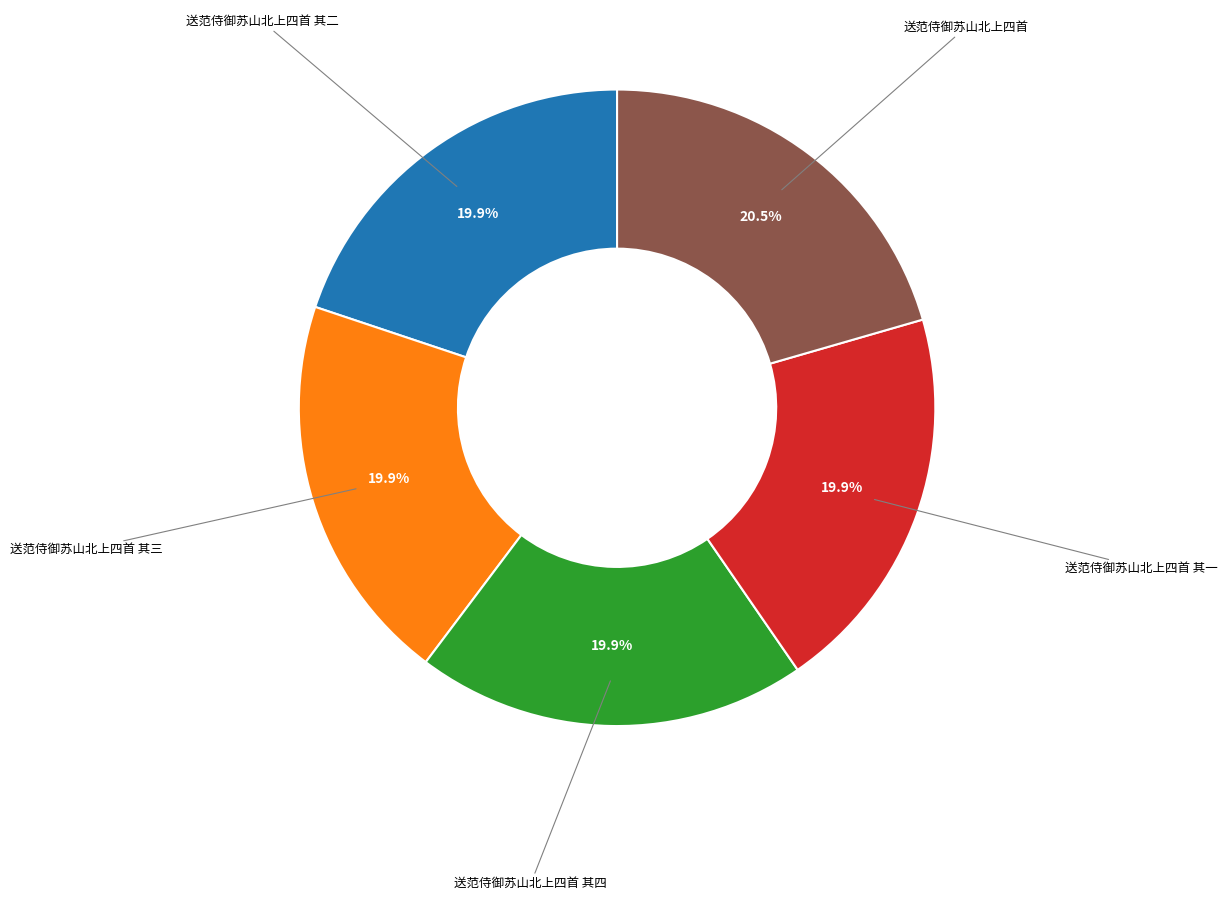

Is there any slice that represents more than half of the pie?

No